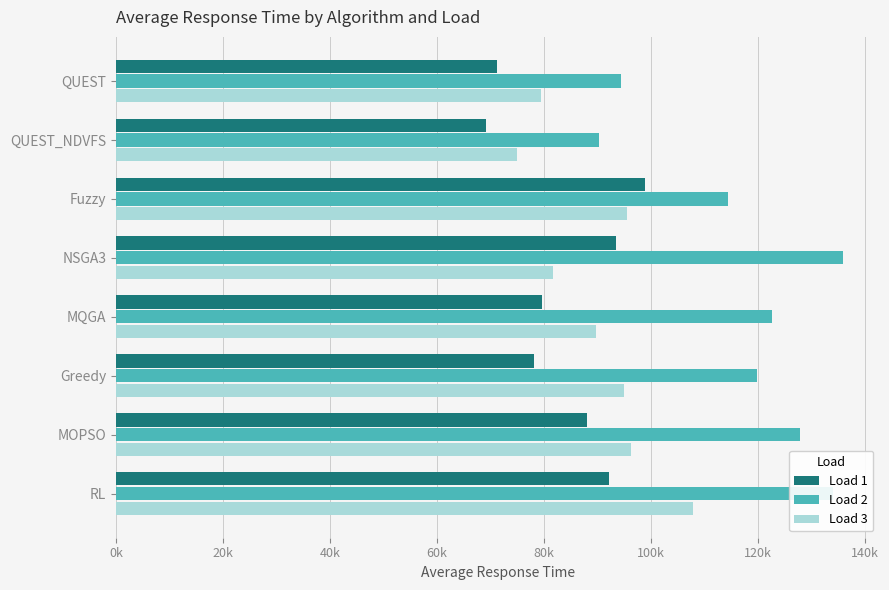

What are all the series names shown in the legend?

Load 1, Load 2, Load 3